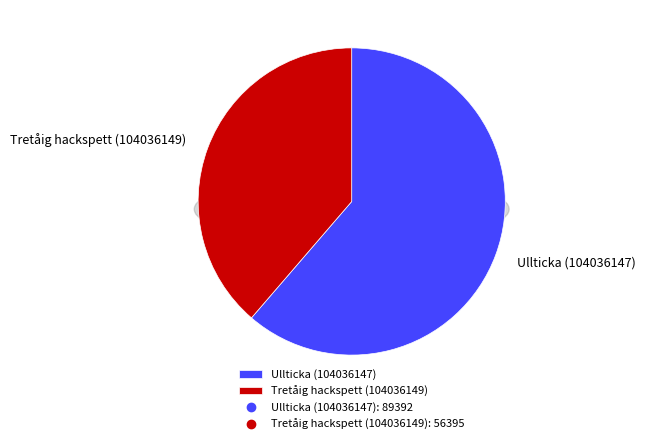

True or false: Ullticka (104036147) accounts for 67% of the total.

False